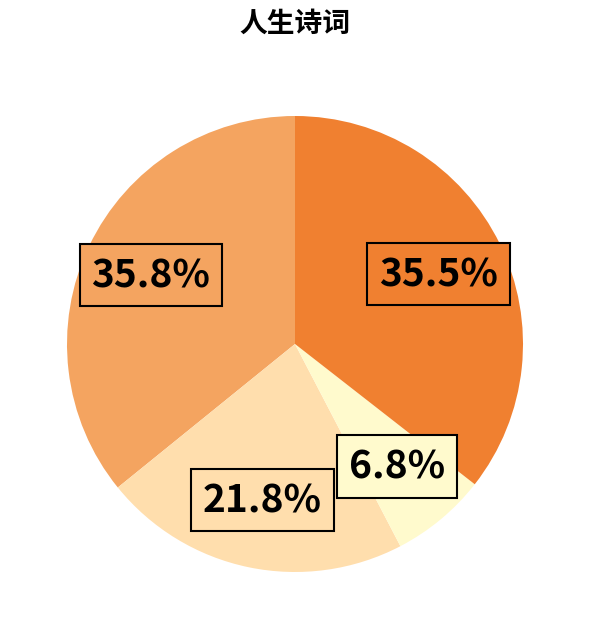

Is there a majority slice in this chart?

No